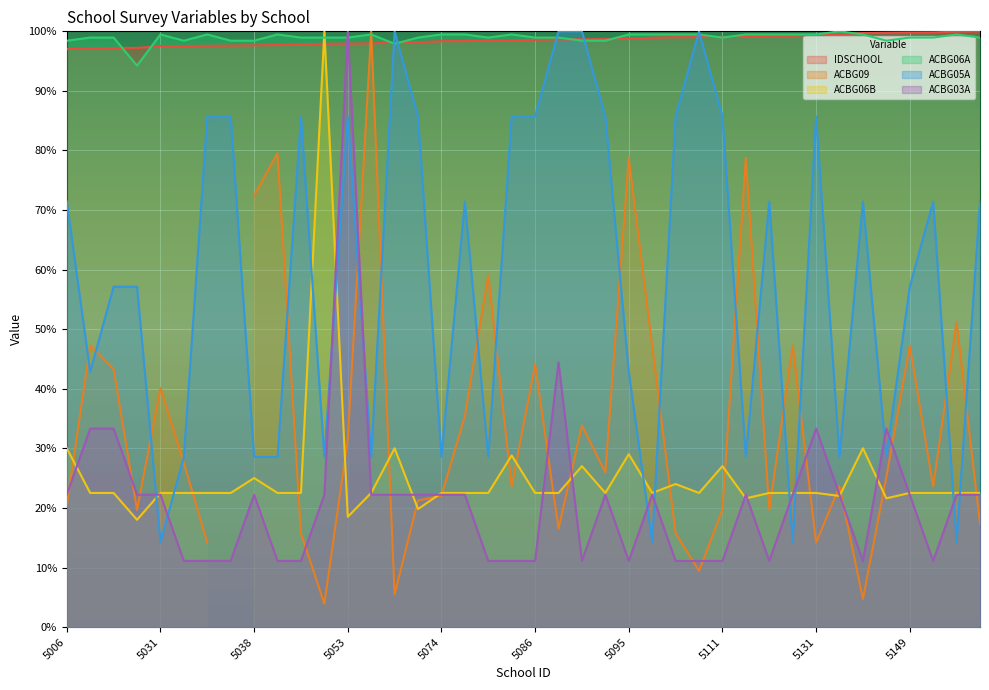

Count the number of categories in the chart.

40